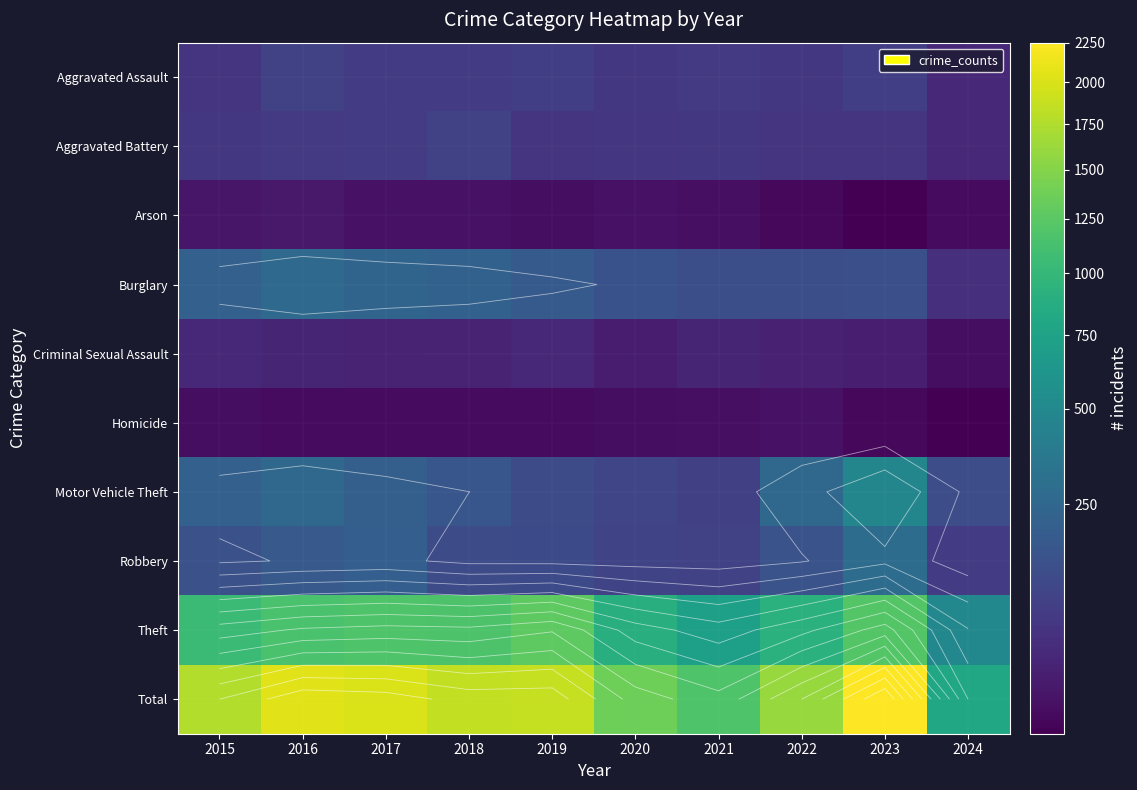

List the series in order of their peak value, lowest first.

Homicide, Arson, Criminal Sexual Assault, Aggravated Battery, Aggravated Assault, Burglary, Robbery, Motor Vehicle Theft, Theft, Total